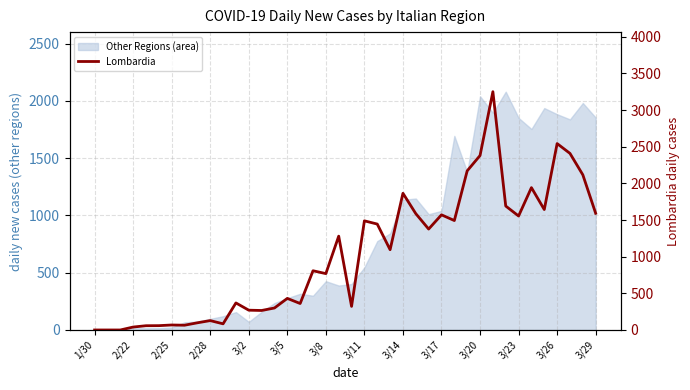

Reading right to left, what are all the values shown in this chart?

1592	2117	2409	2543	1643	1942	1555	1691	3251	2380	2171	1493	1571	1377	1587	1865	1095	1445	1489	322	1280	769	808	361	431	300	266	270	369	84	128	98	65	68	59	58	40	0	0	0